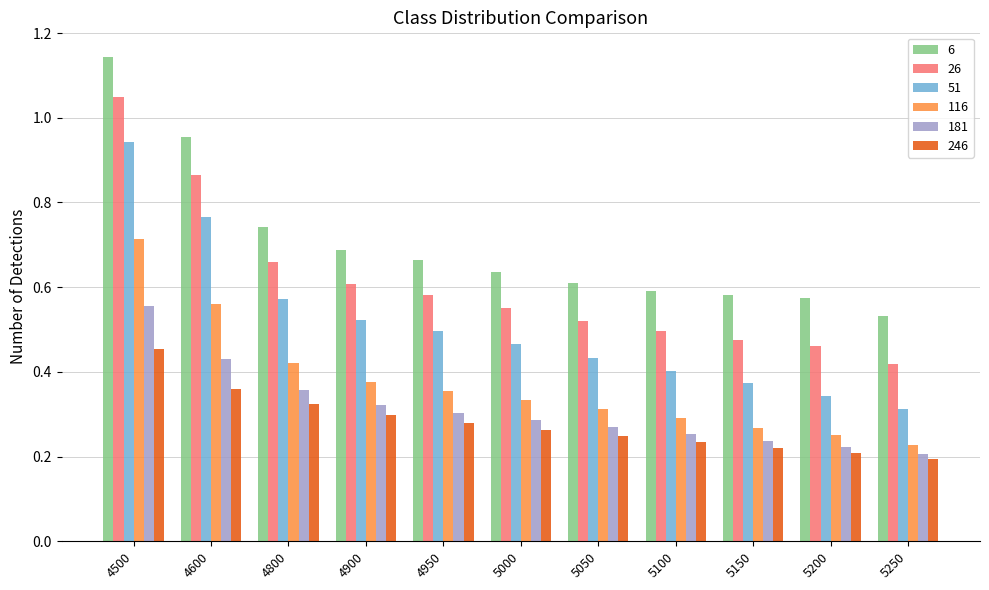

What is the total value across all series at 4900?

2.8